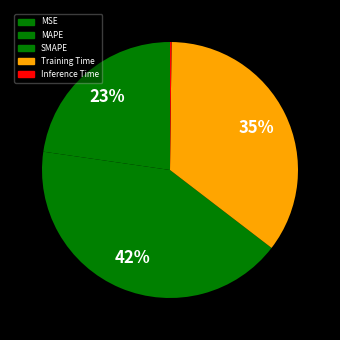

Which slice is the largest?

SMAPE